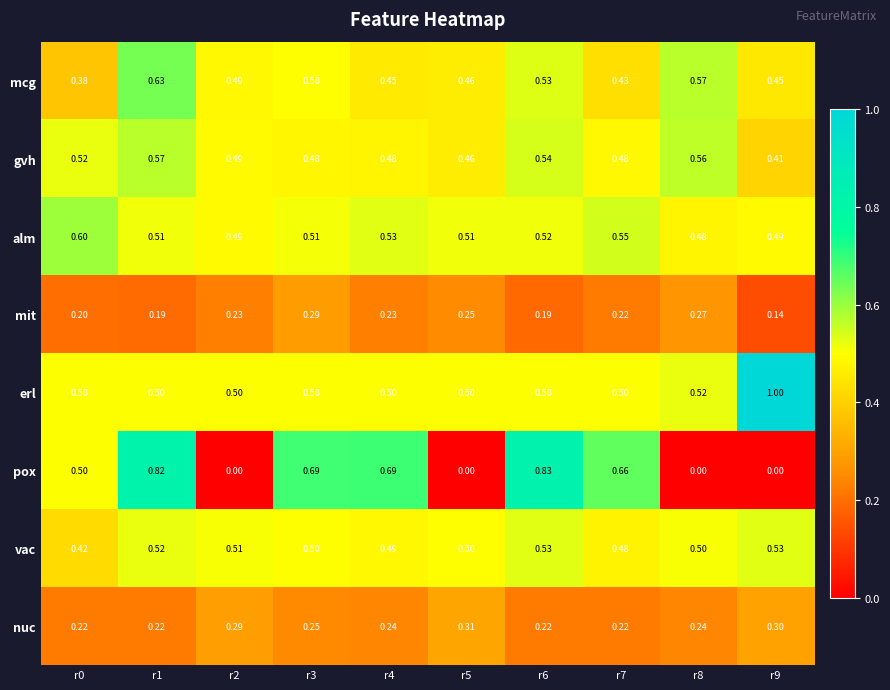

Which label corresponds to the largest value in the chart?

r9